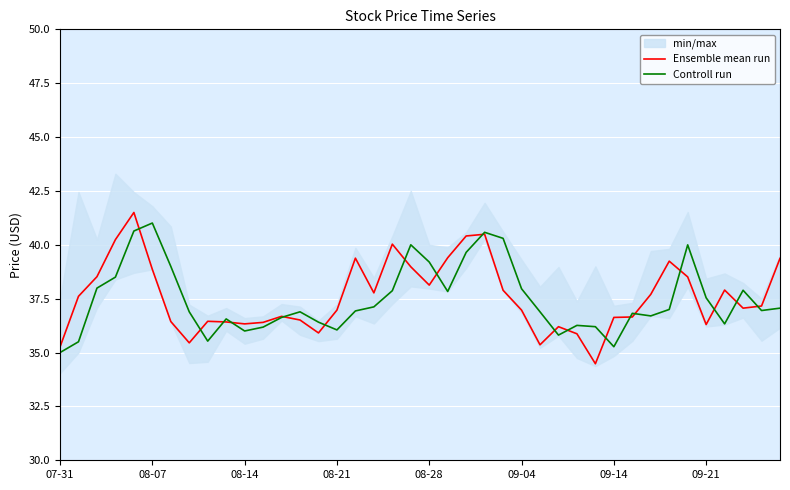

What is the lowest value of the Controll run series?

35.0